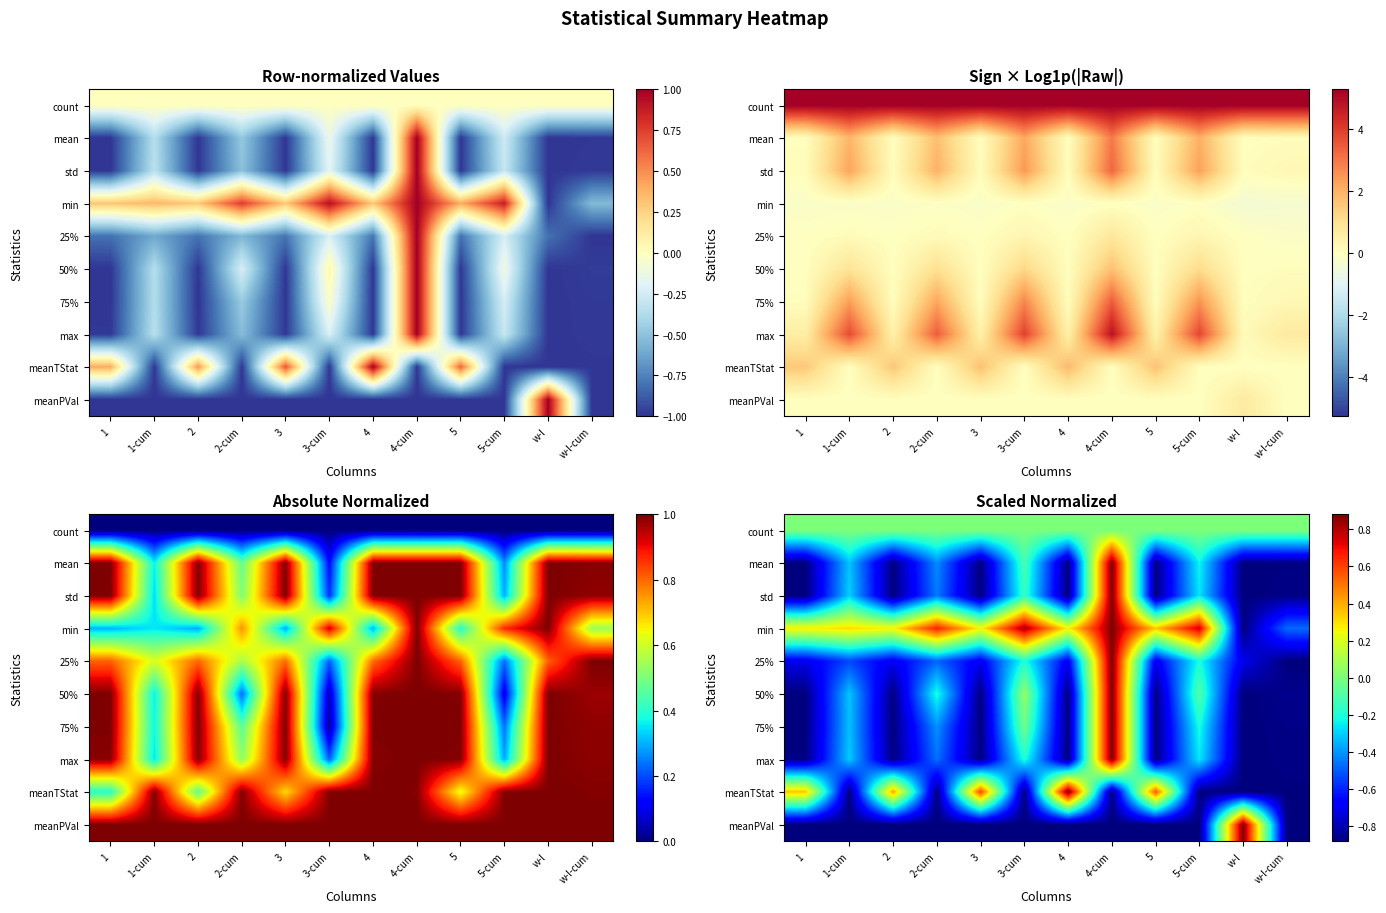

How many data points does each series have?

12